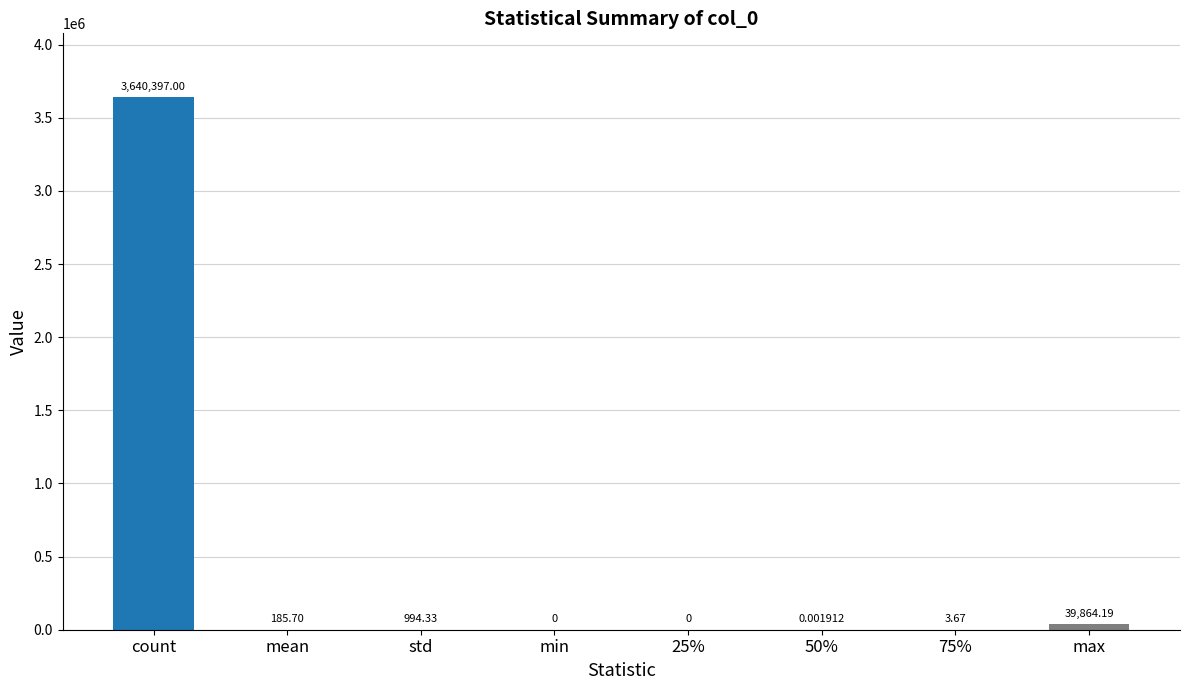

Which category has the highest value across all series?

count